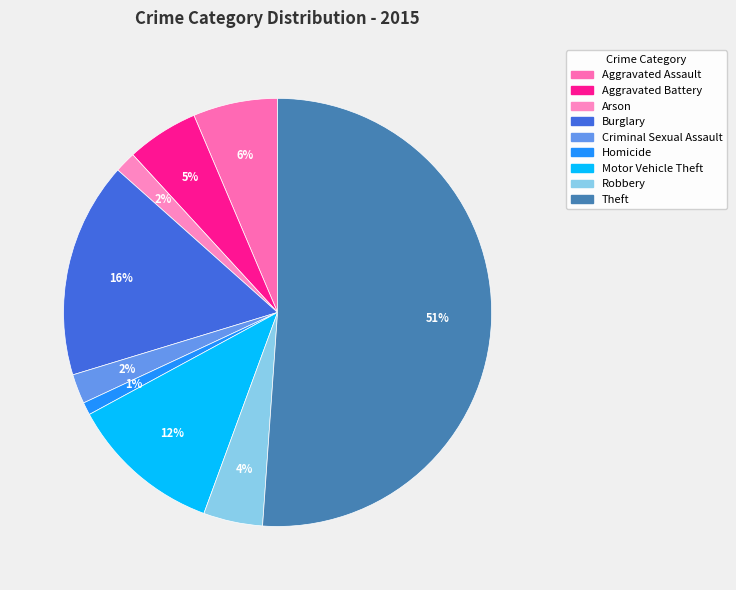

Is it true that Robbery is 4% of the pie?

True